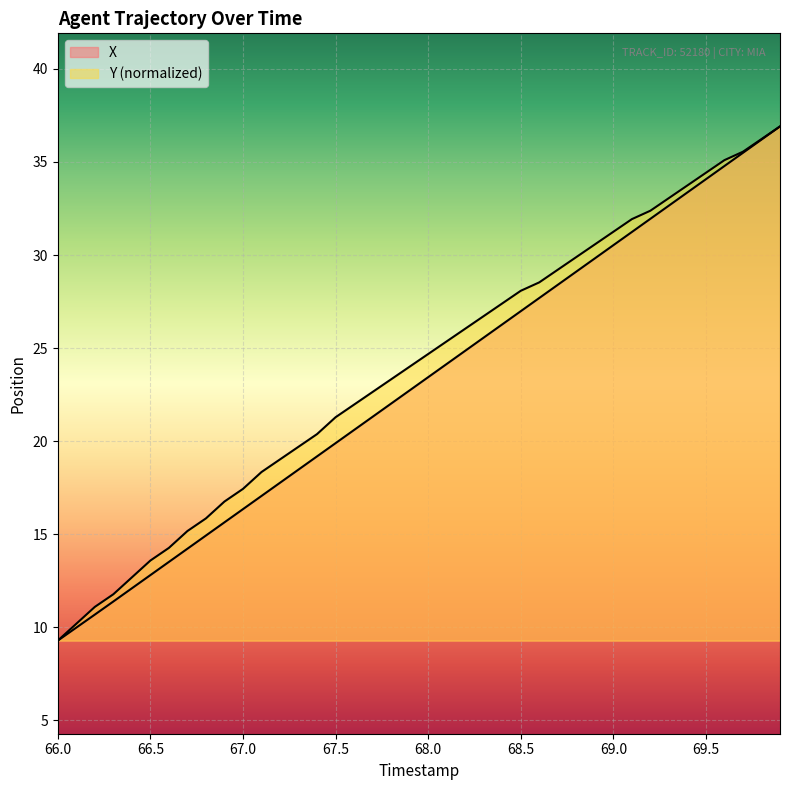

True or false: Y has a value of 38.8 at 19.

False